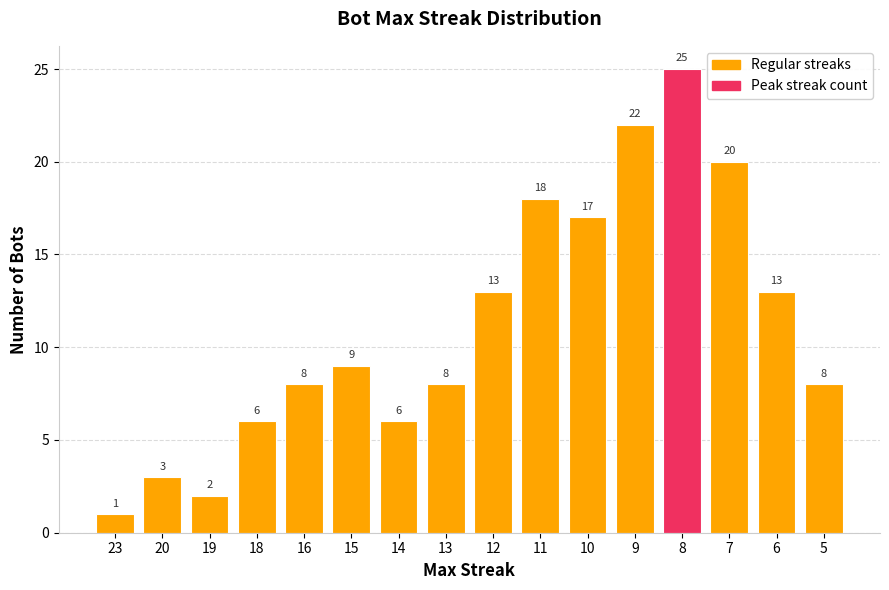

Between 14 and 9, which is larger?

9